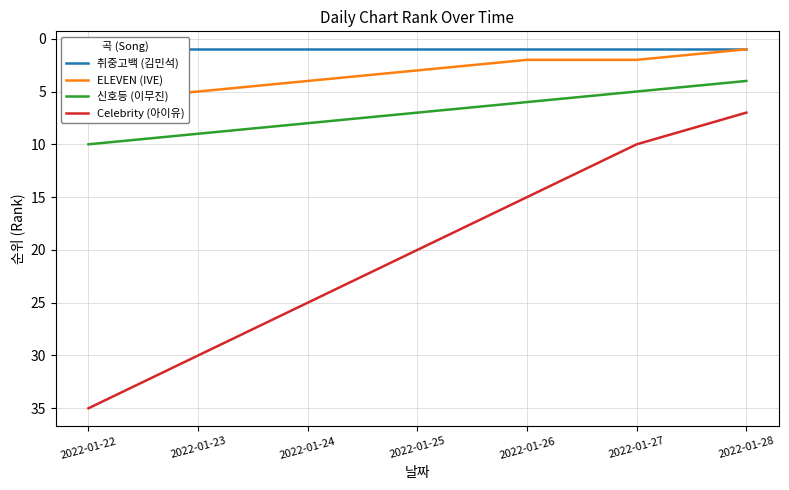

Reading right to left, extract all data points from this chart.

취중고백 (김민석): 1	1	1	1	1	1	1
ELEVEN (IVE): 1	2	2	3	4	5	6
신호등 (이무진): 4	5	6	7	8	9	10
Celebrity (아이유): 7	10	15	20	25	30	35